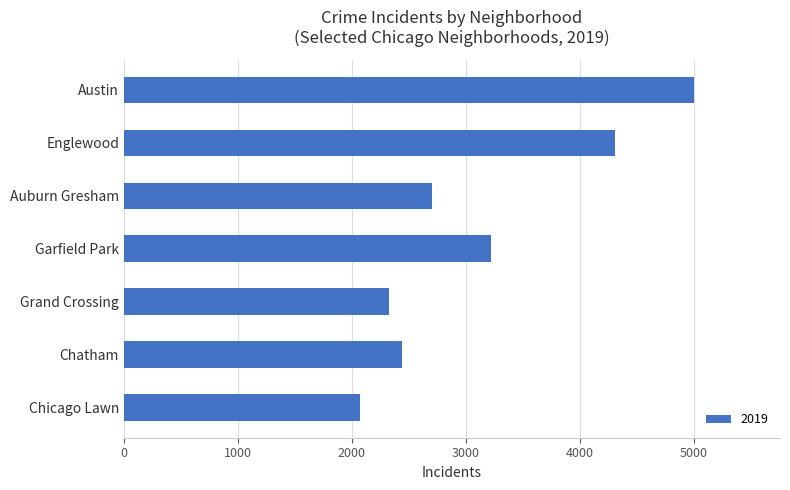

What is the difference between the second highest and minimum values?

2234